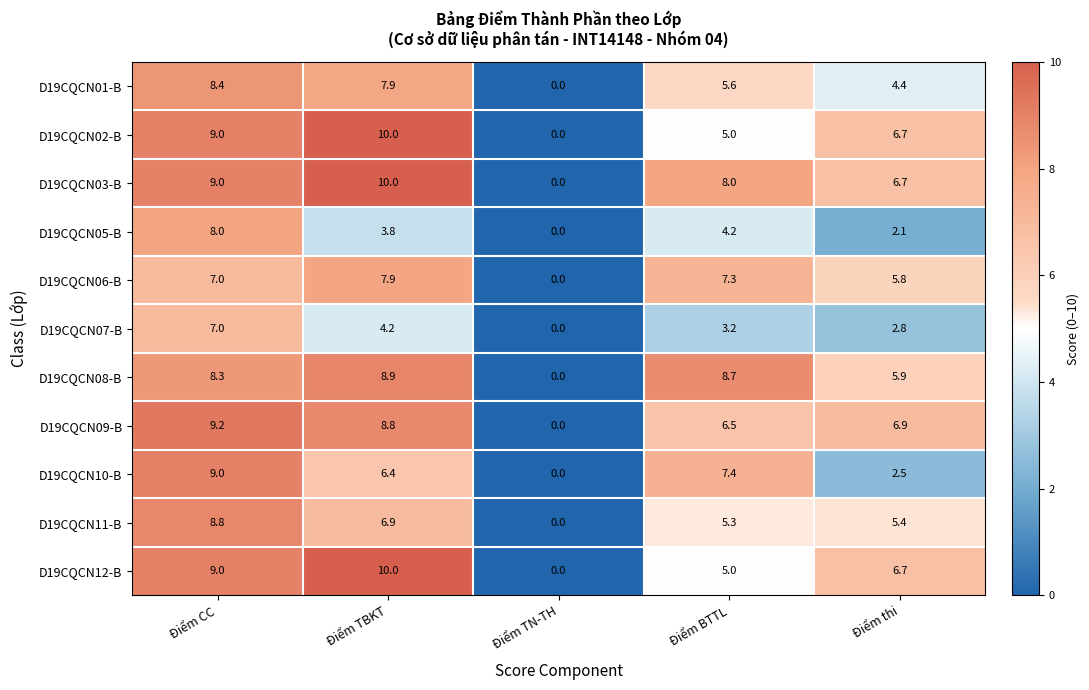

At which label does D19CQCN03-B reach its minimum?

Điểm TN-TH